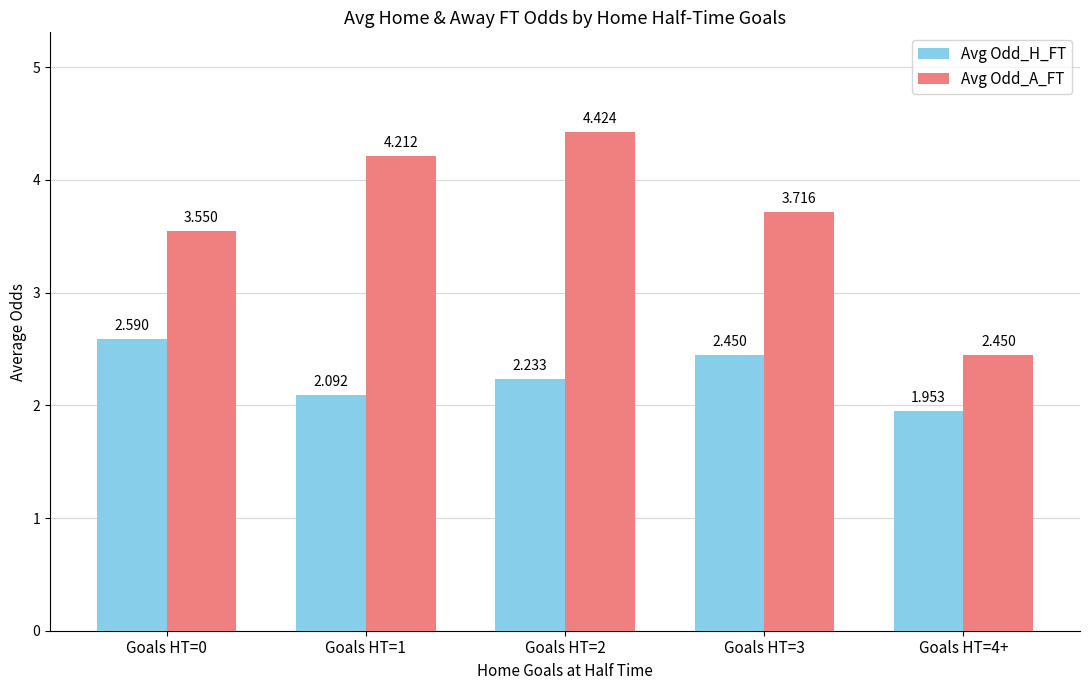

How many data points in Avg Odd_A_FT are less than 3?

1